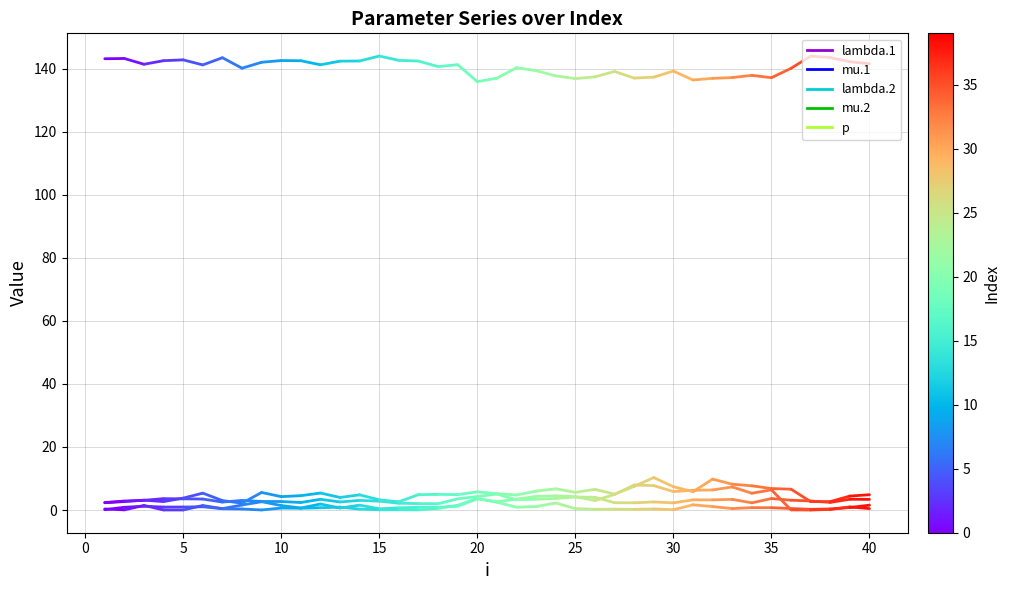

At 0, list the series in order from smallest to largest.

mu.2, mu.1, lambda.2, lambda.1, p